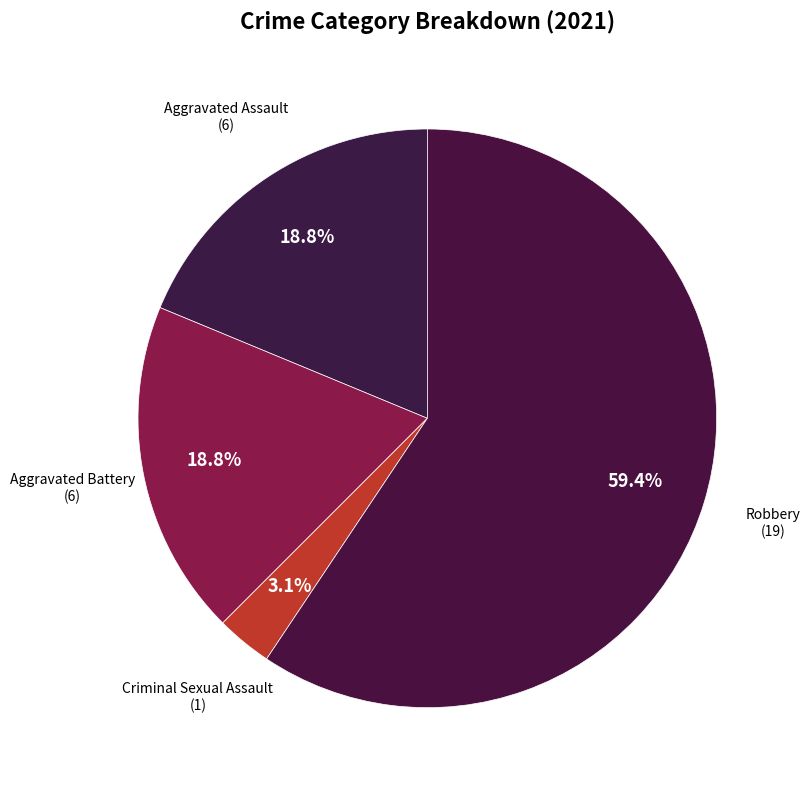

Which has a higher value, Criminal Sexual Assault or Aggravated Assault?

Aggravated Assault